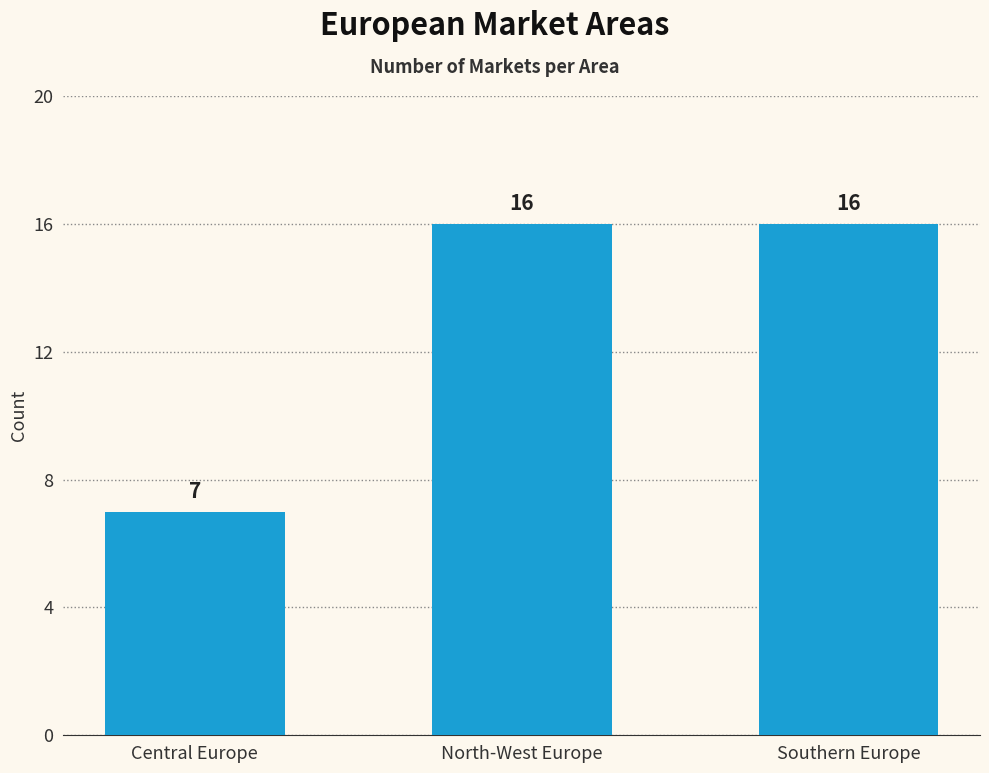

Reading left to right, extract all data points from this chart.

Central Europe=7	North-West Europe=16	Southern Europe=16